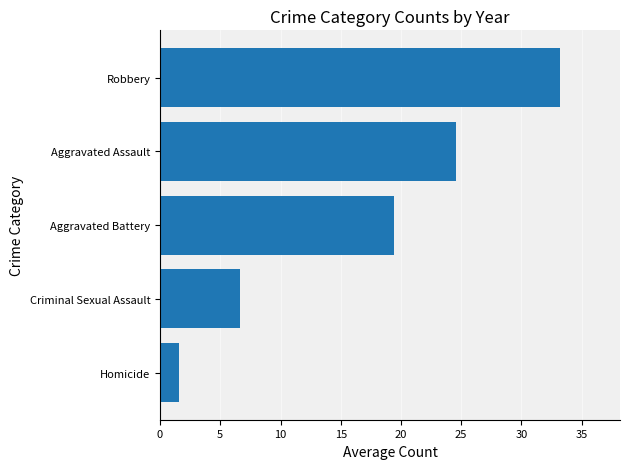

Reading top to bottom, list all the values displayed in this chart.

Robbery=33.2	Aggravated Assault=24.6	Aggravated Battery=19.4	Criminal Sexual Assault=6.6	Homicide=1.6